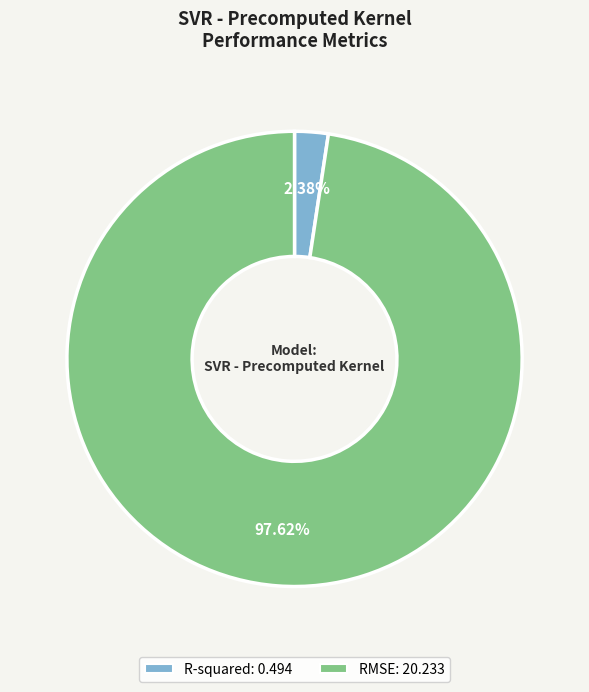

Is R-squared the majority of the pie?

No